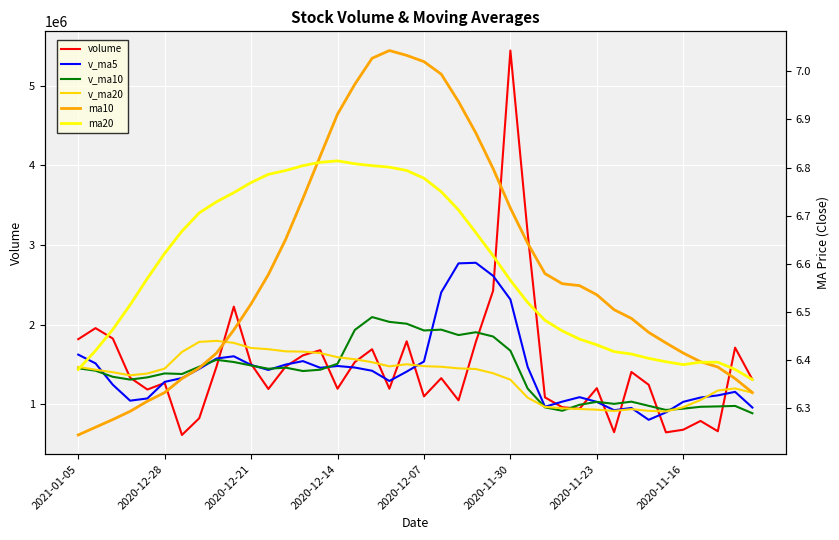

What position from the right is 2021-01-05?

40